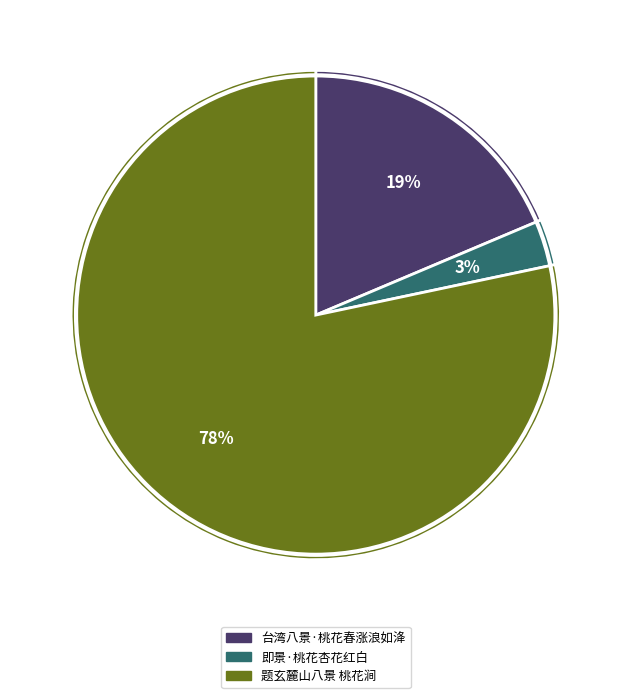

To the nearest percent, what portion does 即景·桃花杏花红白 represent?

3%